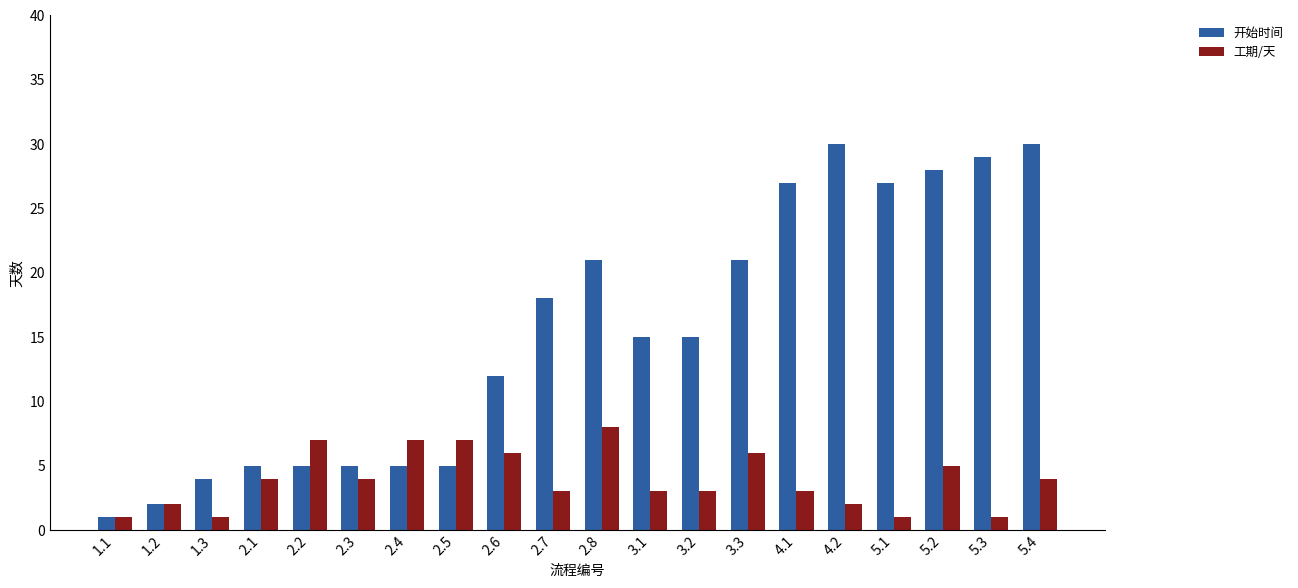

How many categories are shown in the chart?

20